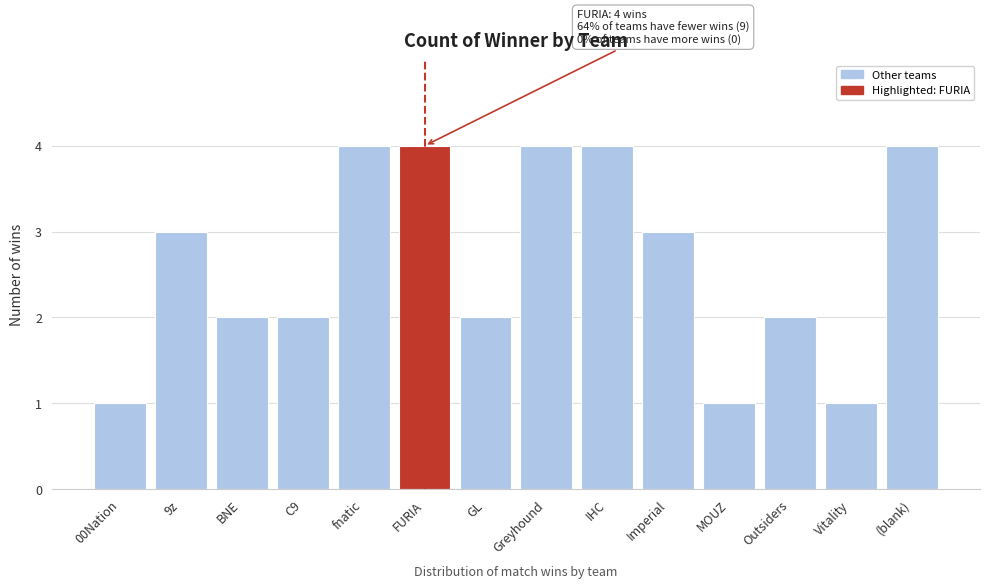

Reading left to right, what are all the values shown in this chart?

1	3	2	2	4	4	2	4	4	3	1	2	1	4